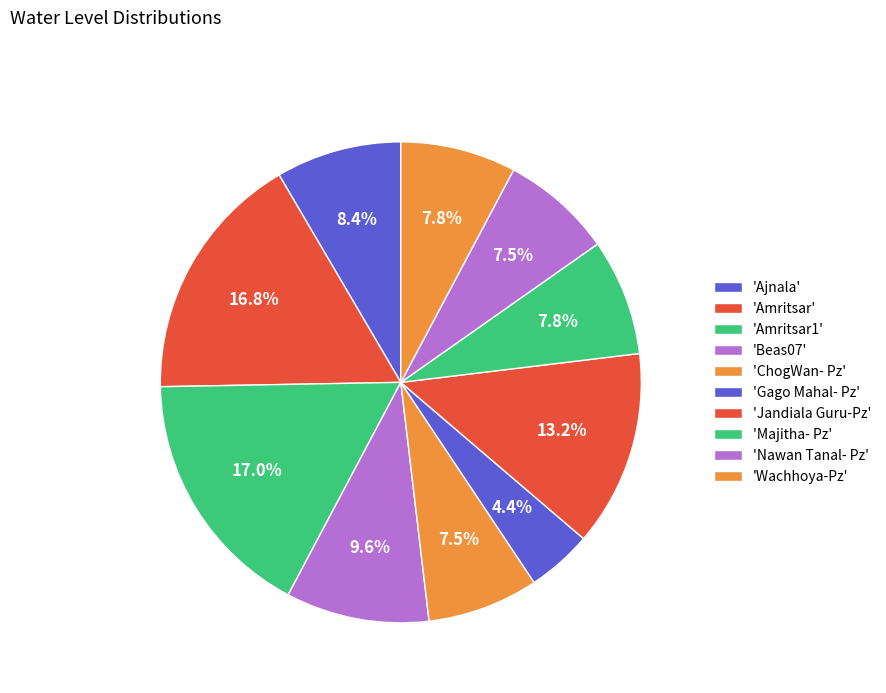

Count the number of slices in the pie.

10